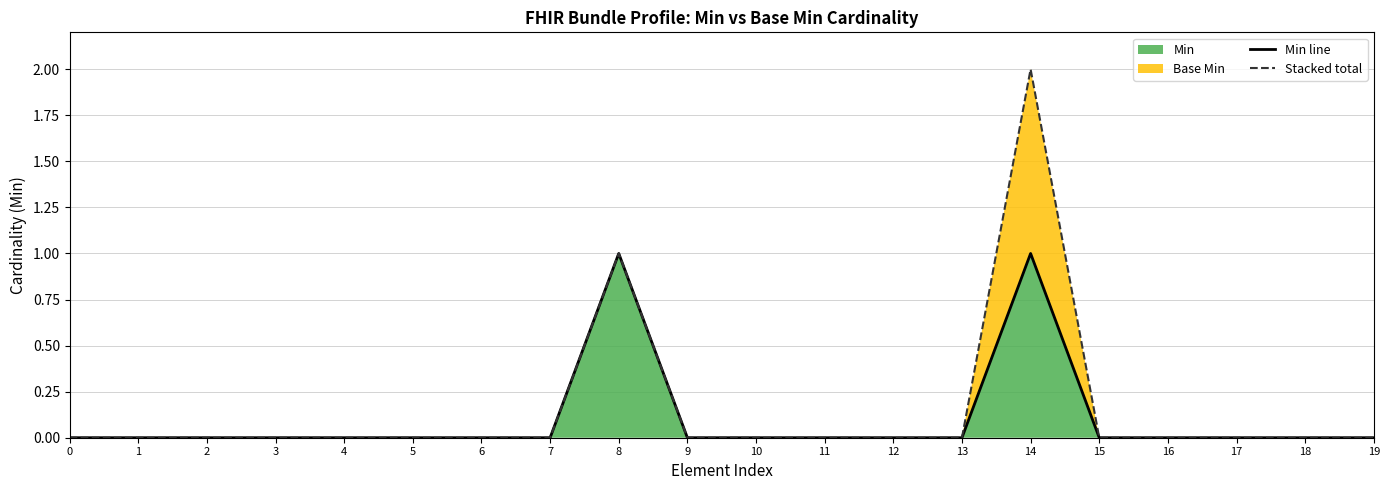

What is the maximum value for Min line?

1